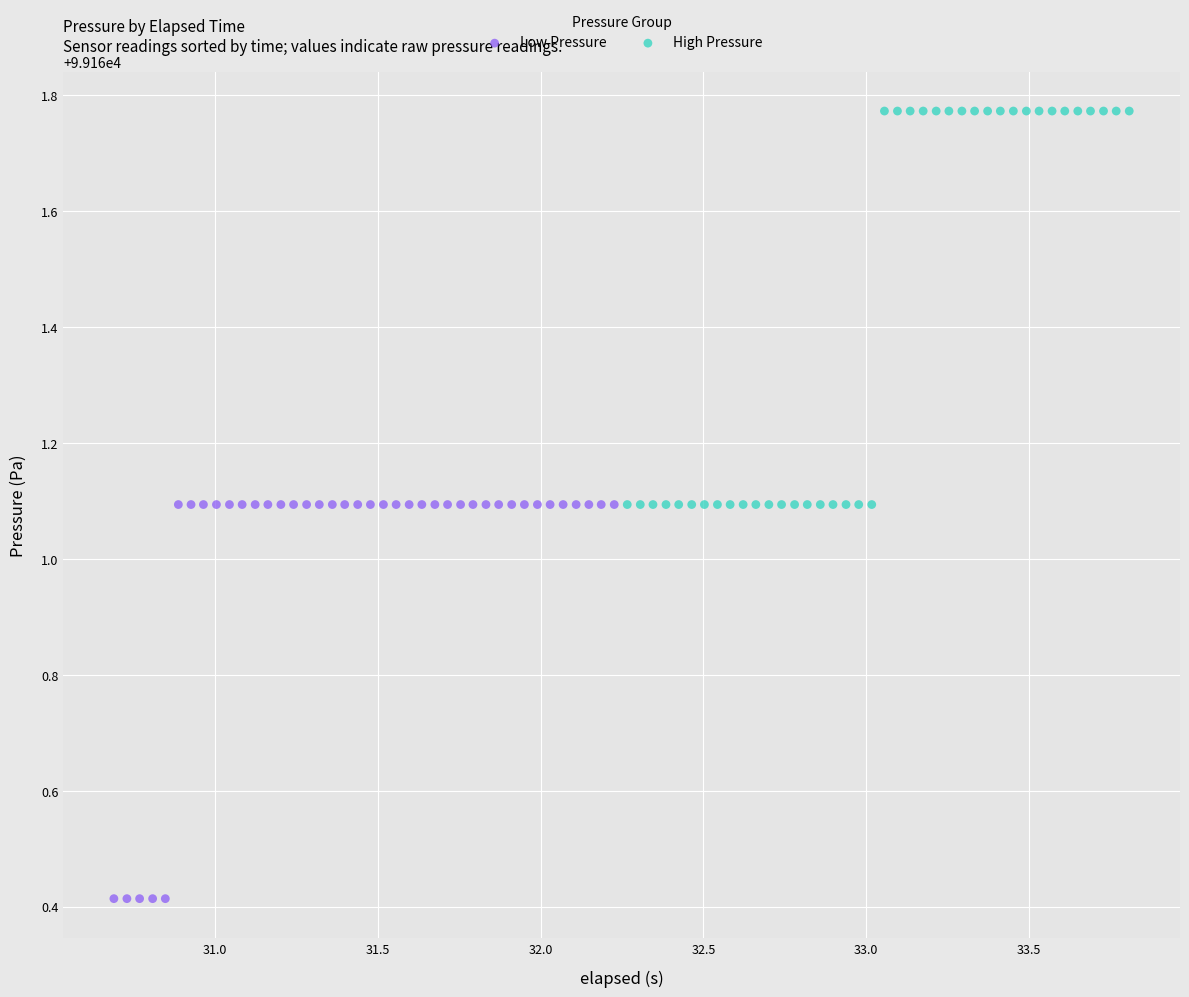

Which series contains the highest Y value?

High Pressure